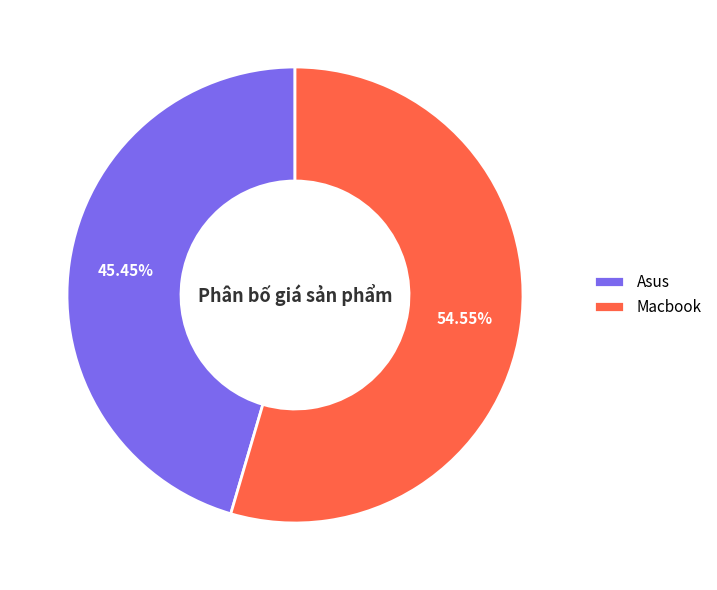

Combined, what portion of the pie is Asus and Macbook?

100.0%